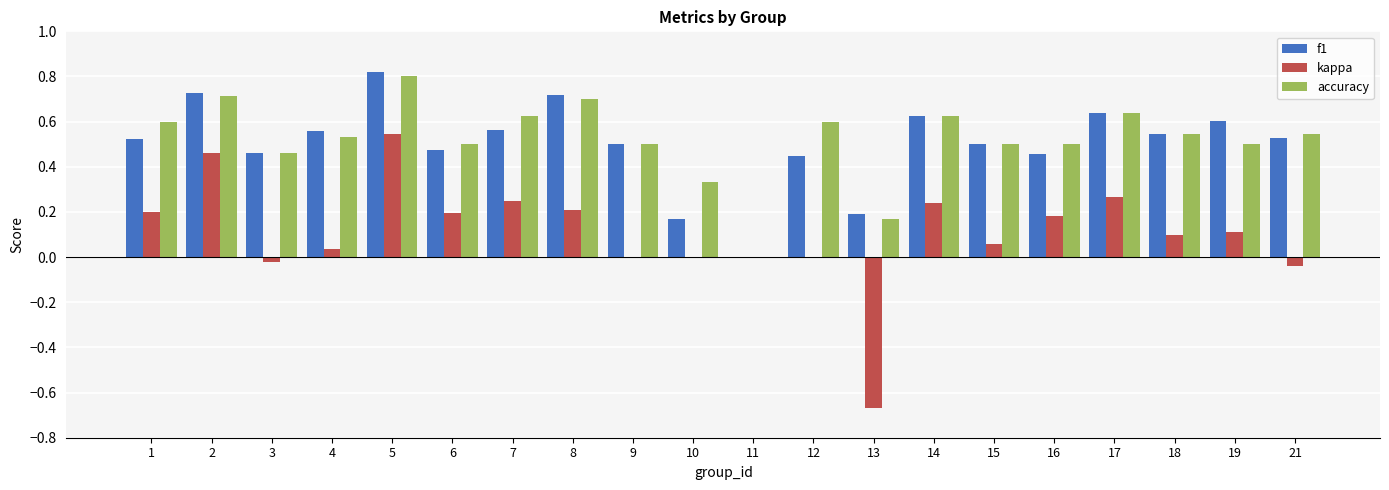

Which category has the highest value in the kappa series?

5